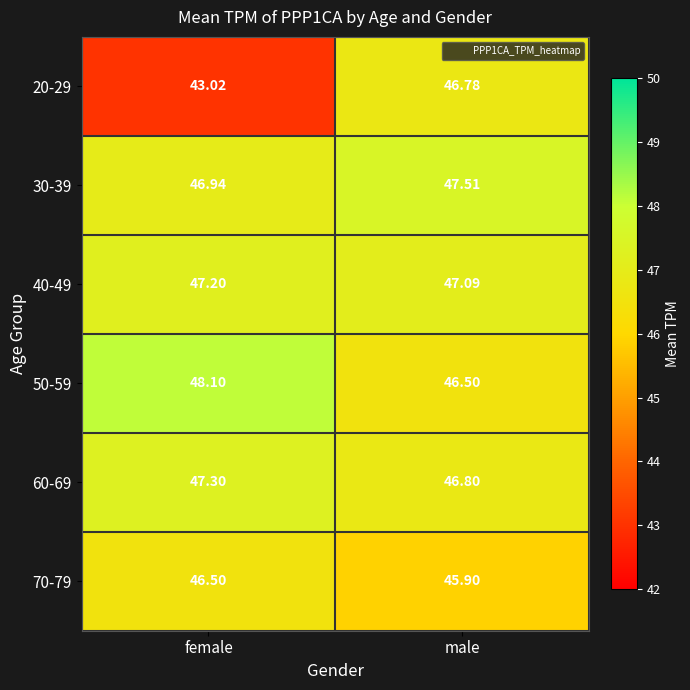

Which series has the largest range (max minus min)?

20-29